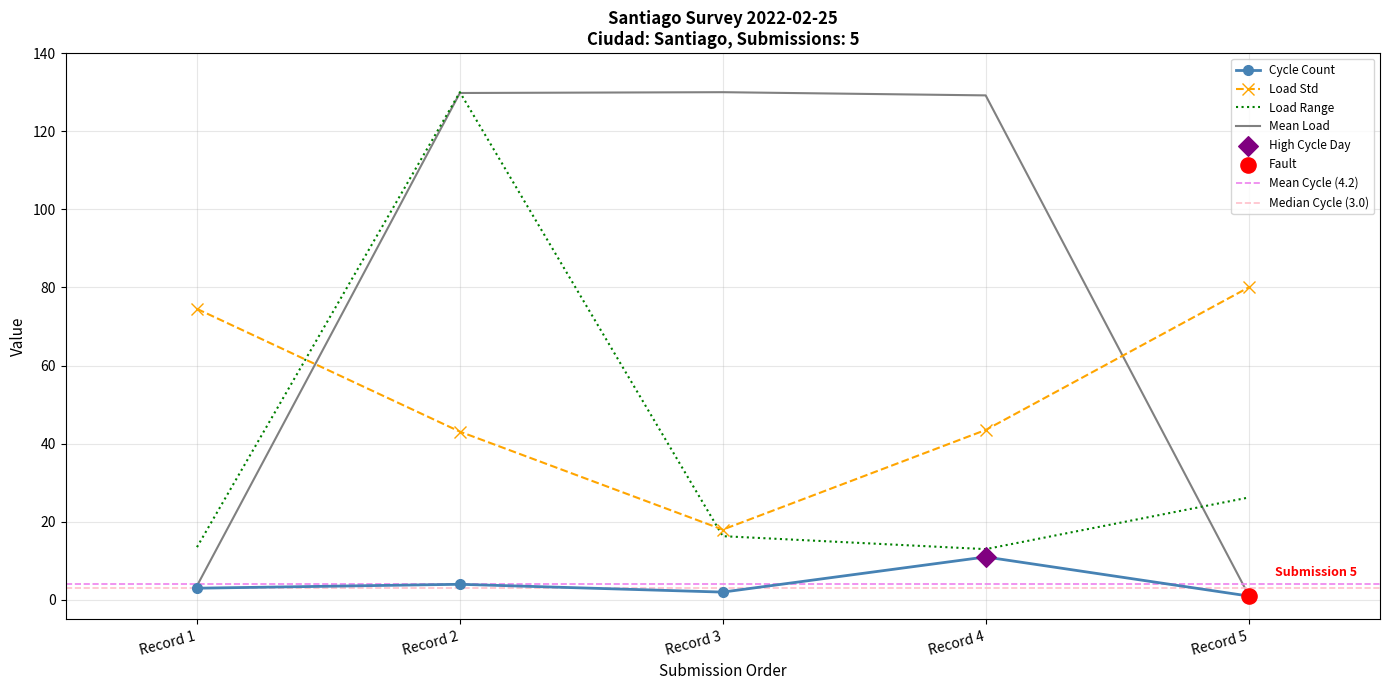

At which label does Cycle Count reach its peak?

Record 4